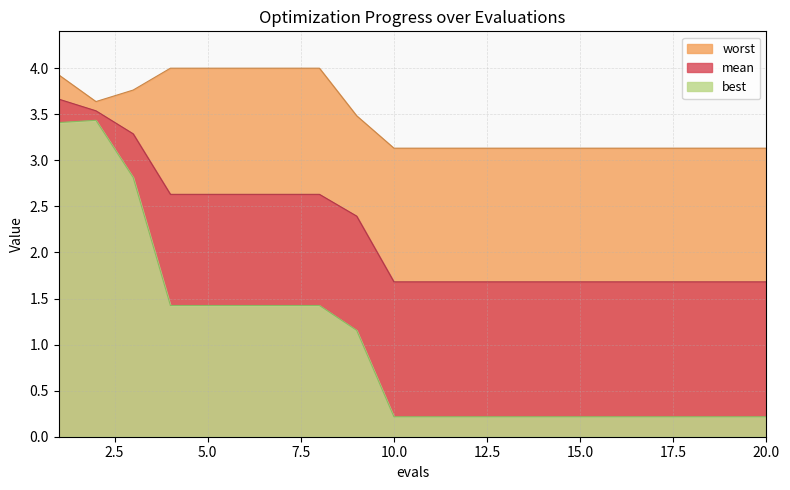

Does the chart display data point markers on the line(s)?

No